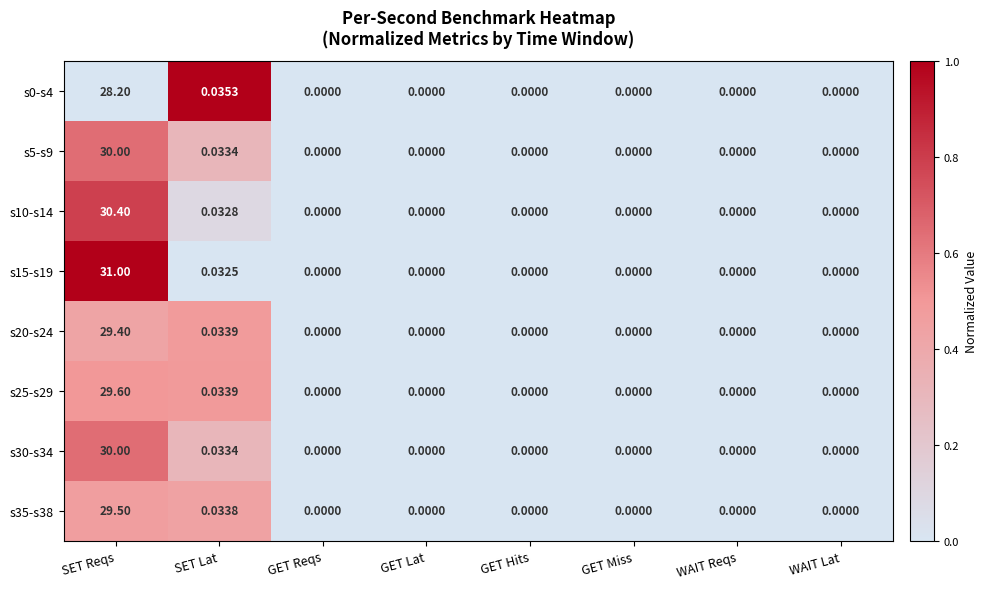

At which category is the sum across all series the highest?

SET Reqs